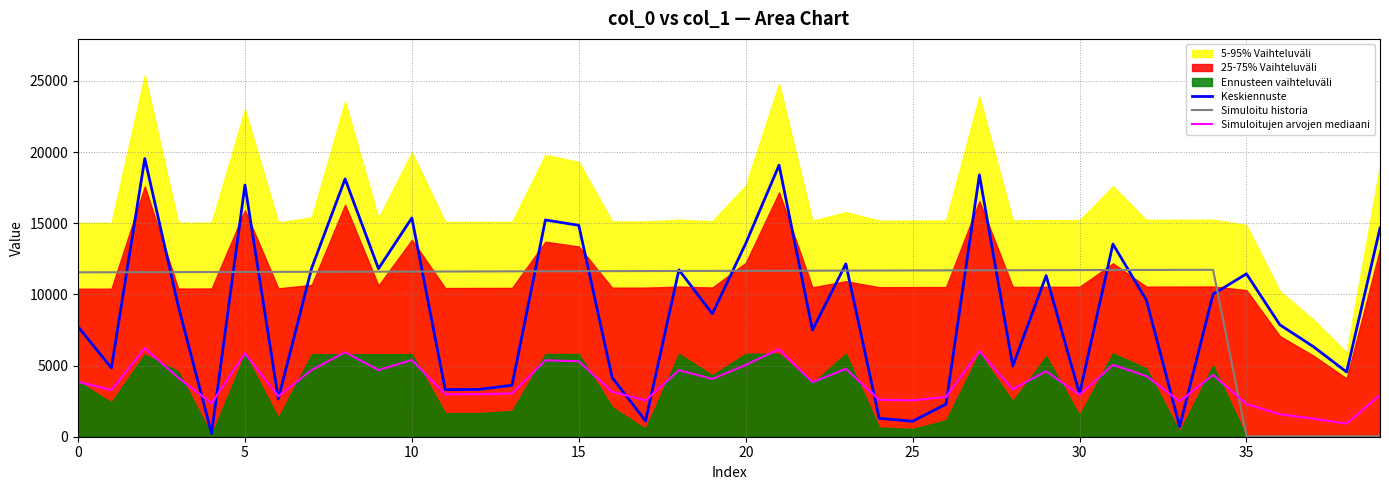

Between 14 and 34, which series saw the biggest shift?

Keskiennuste